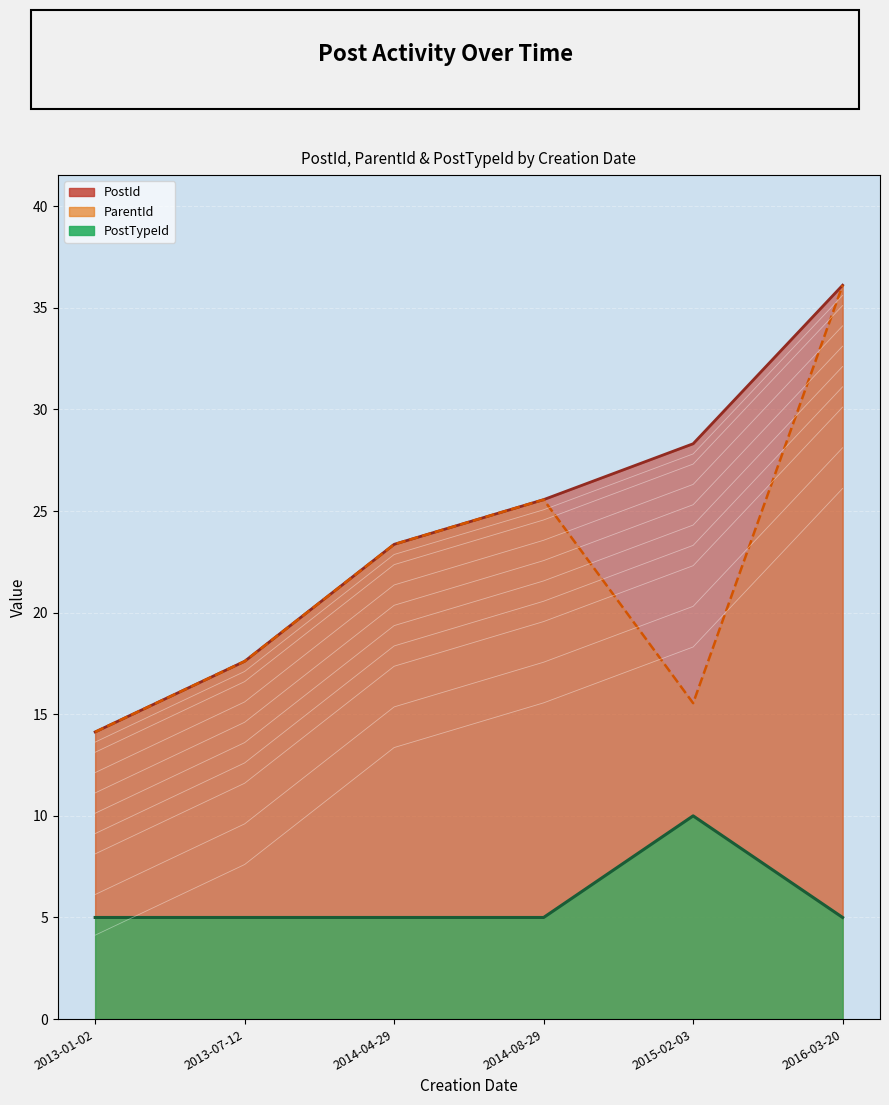

What is the lowest value of the PostTypeId series?

5.0